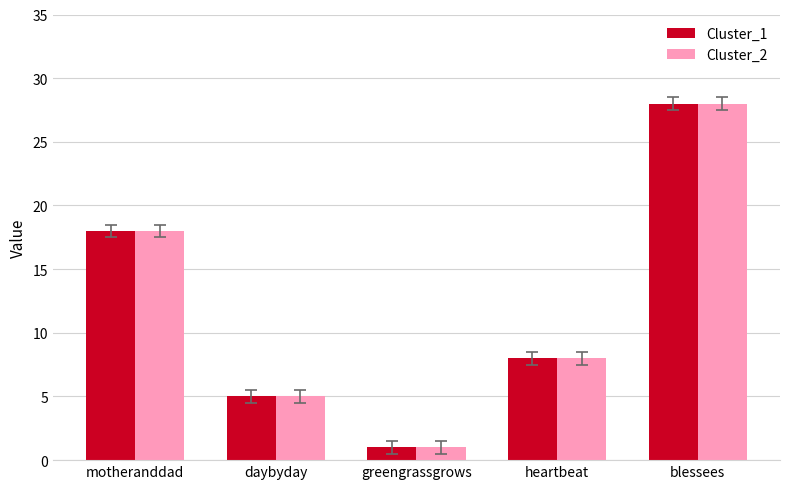

At which category is the sum across all series the highest?

blessees